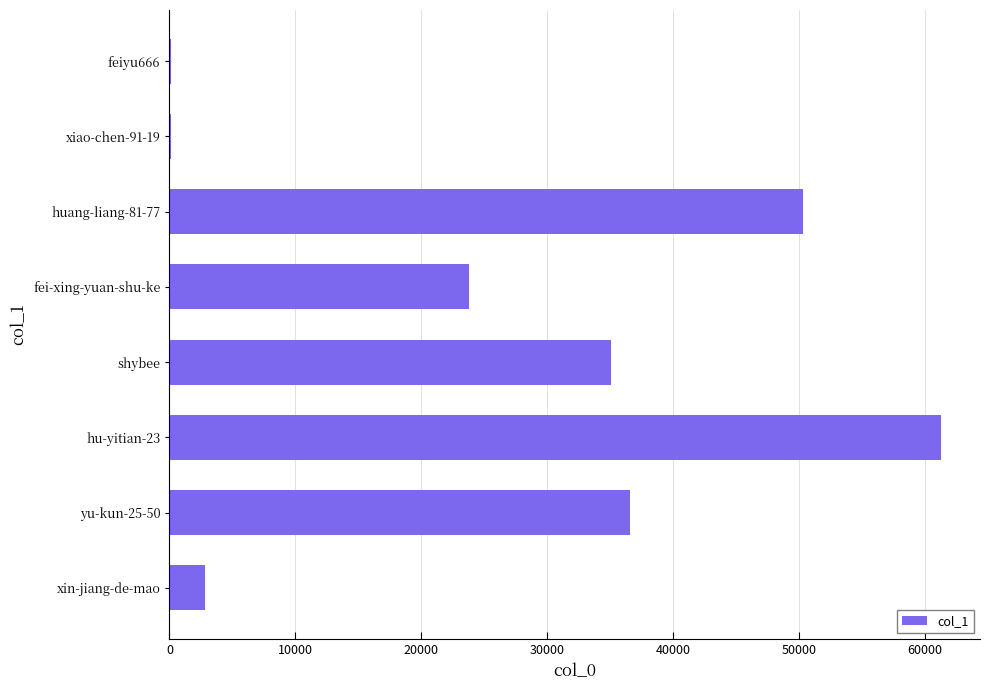

What is the sum of all values?

210056